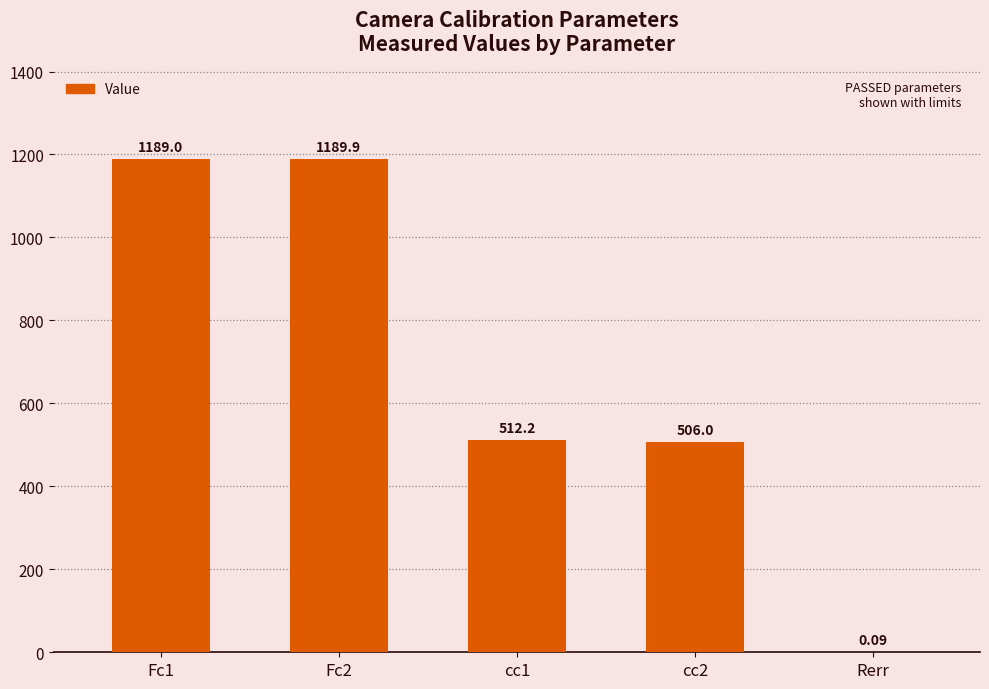

Approximately how many times larger is the value at cc2 compared to Fc1?

0.4